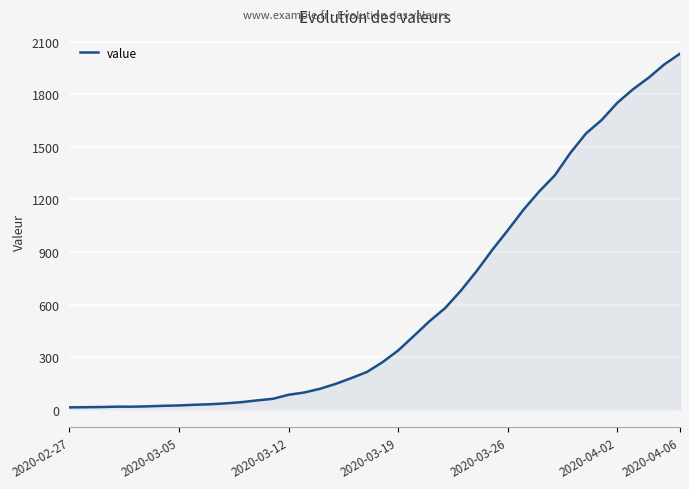

Does the chart display data point markers on the line(s)?

No